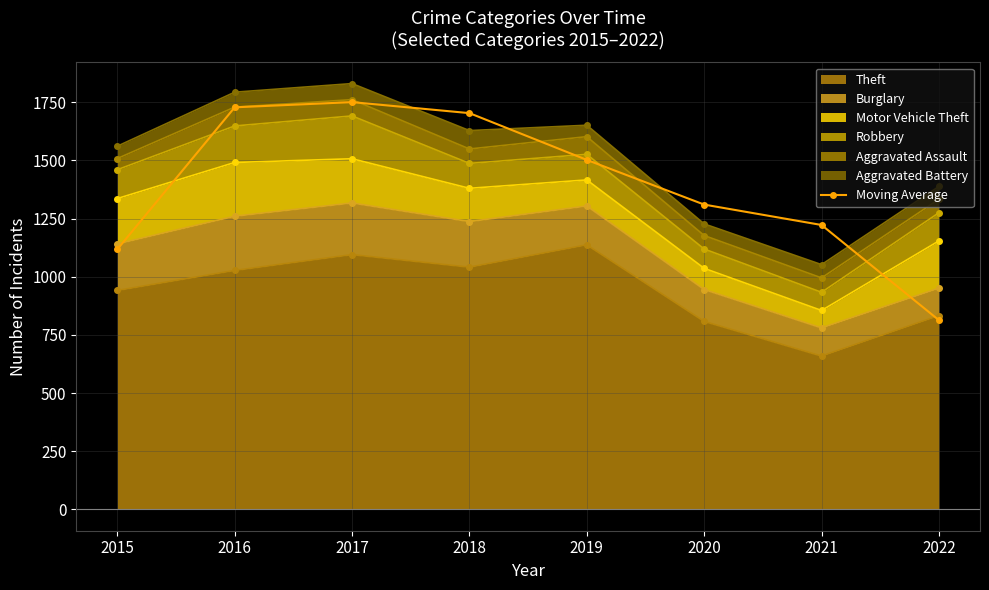

Rank the categories by value from highest to lowest.

2017, 2016, 2018, 2019, 2020, 2021, 2015, 2022